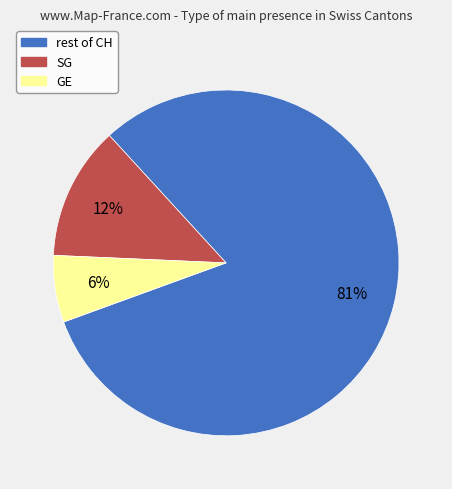

Is the sum of GE and rest of CH greater than half?

Yes